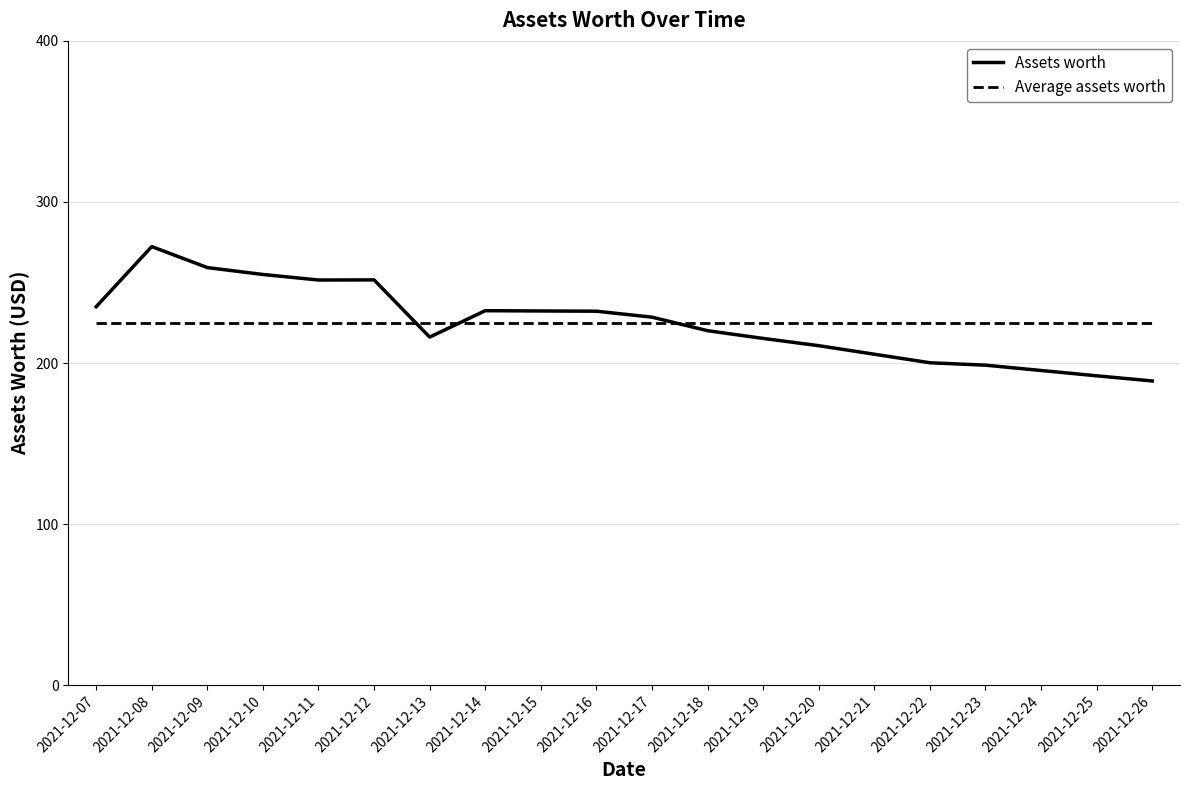

True or false: the data shows 67.4 at 2021-12-22.

False